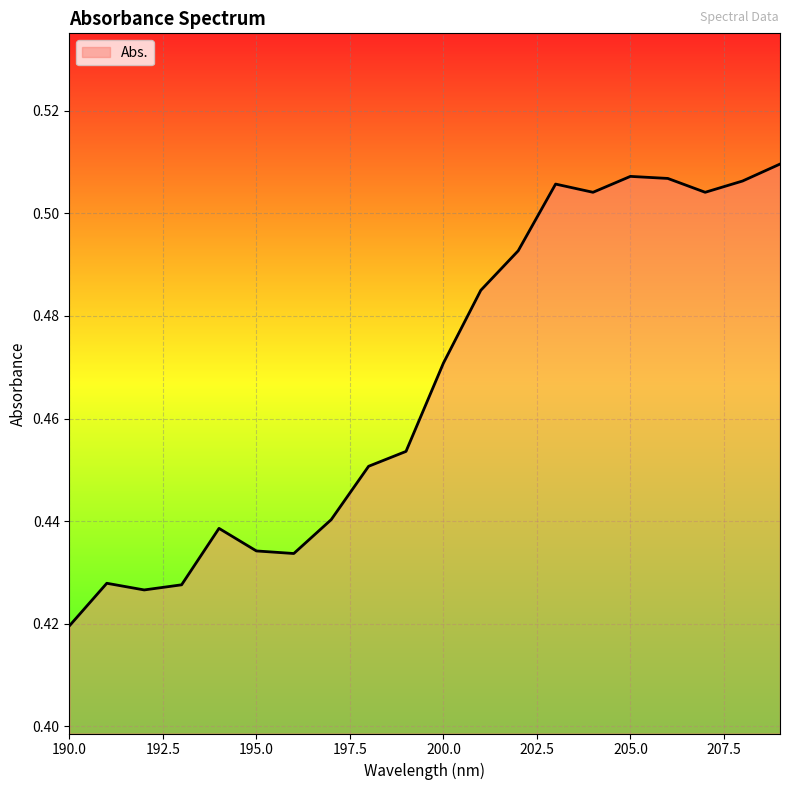

How many distinct data groups are displayed?

1